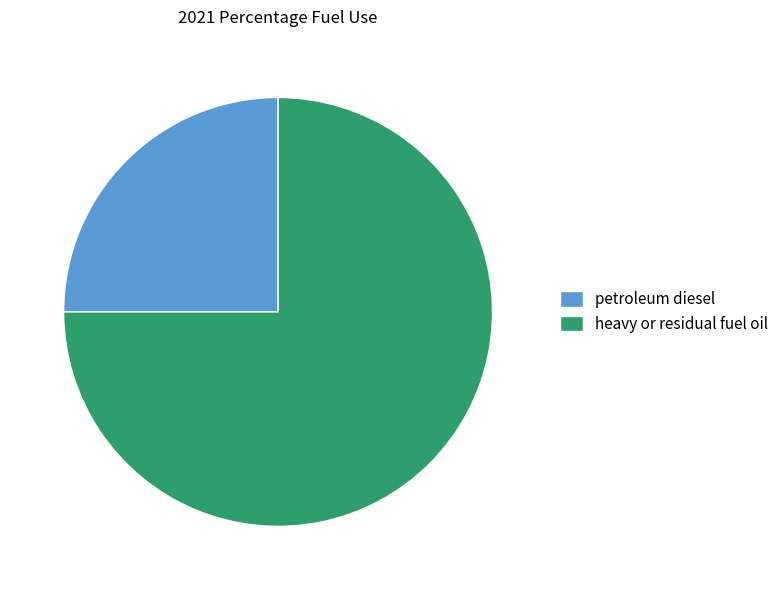

How many segments does this pie chart have?

2